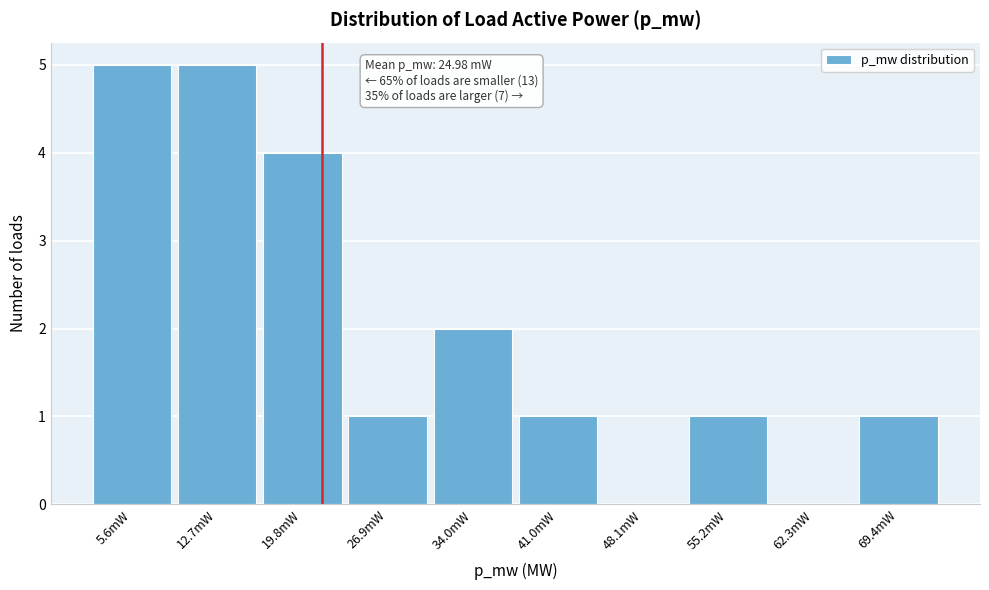

Reading right to left, list all the values displayed in this chart.

69.4mW=1	62.3mW=0	55.2mW=1	48.1mW=0	41.0mW=1	34.0mW=2	26.9mW=1	19.8mW=4	12.7mW=5	5.6mW=5